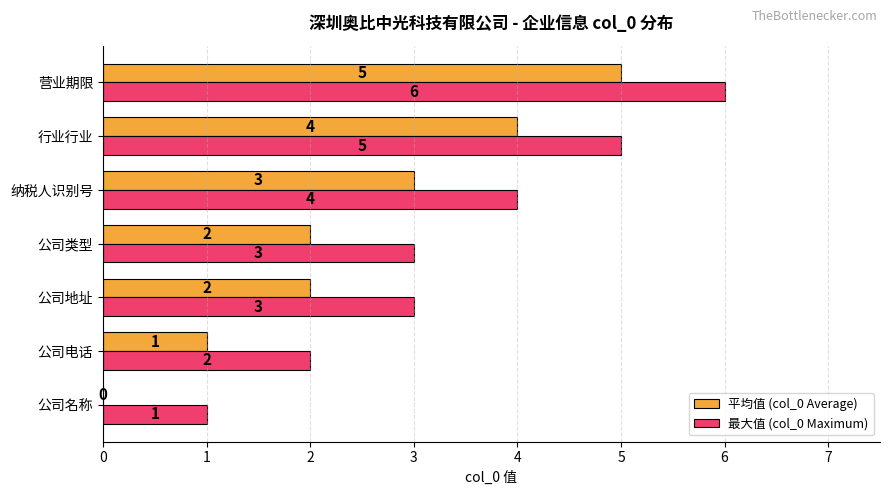

At which category is the sum across all series the highest?

营业期限